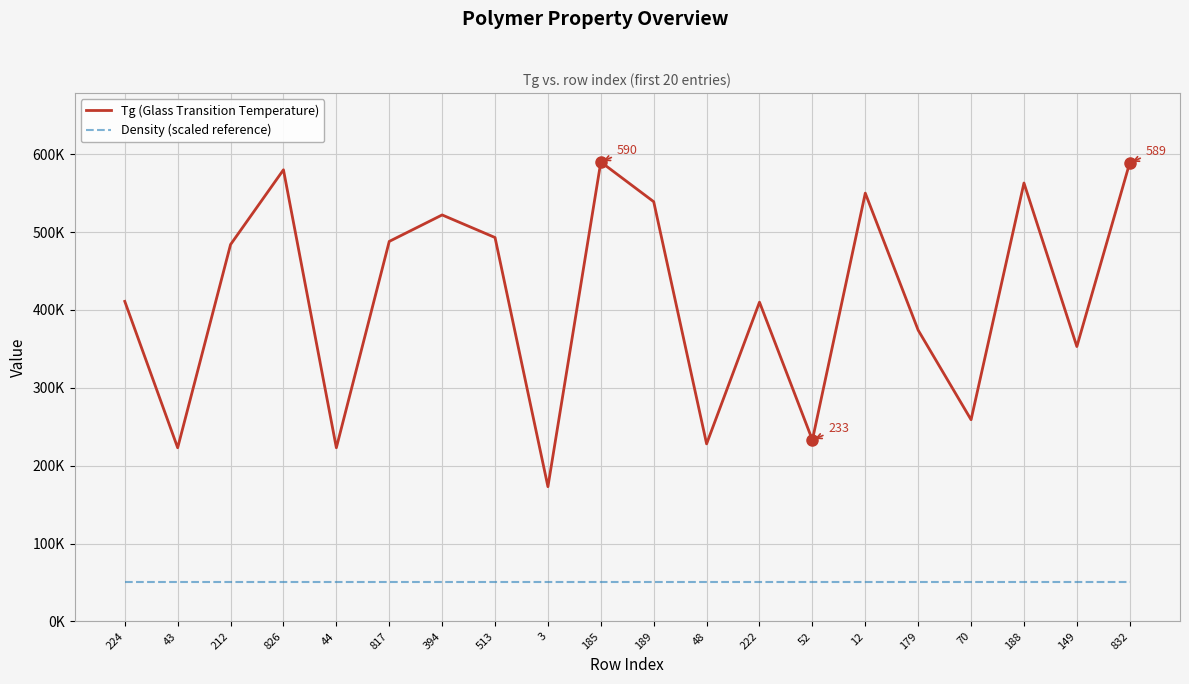

The Density (scaled reference) series shows 71 at 394. True or false?

False